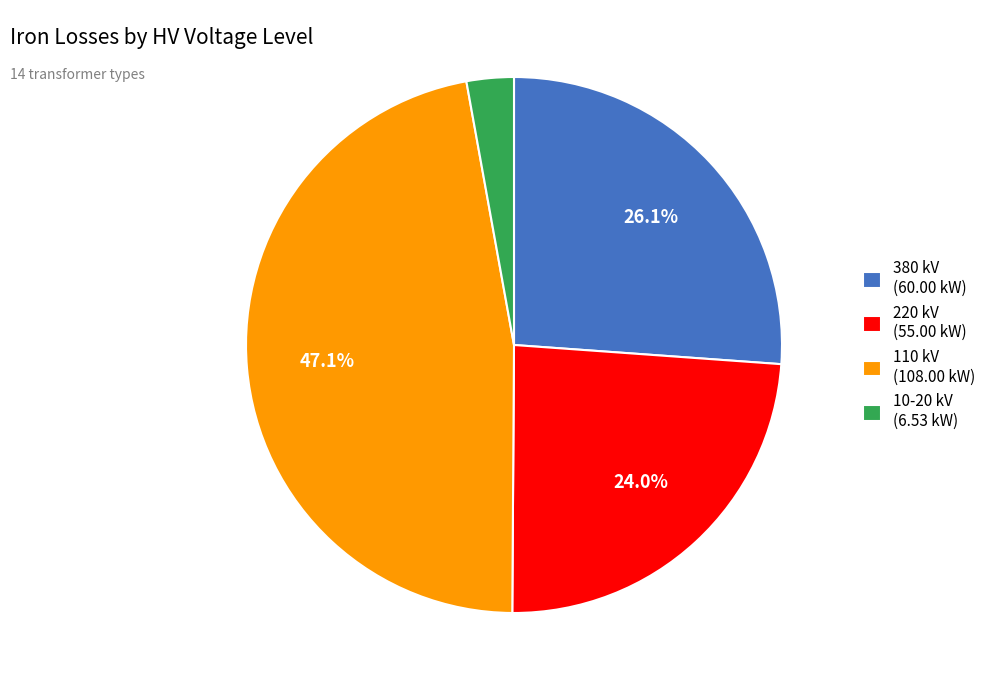

Between 220 kV (55.00 kW) and 380 kV (60.00 kW), which is larger?

380 kV (60.00 kW)